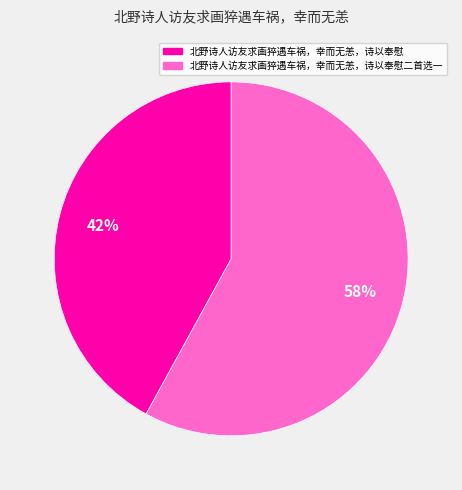

To the nearest percent, what is the average slice percentage?

50%